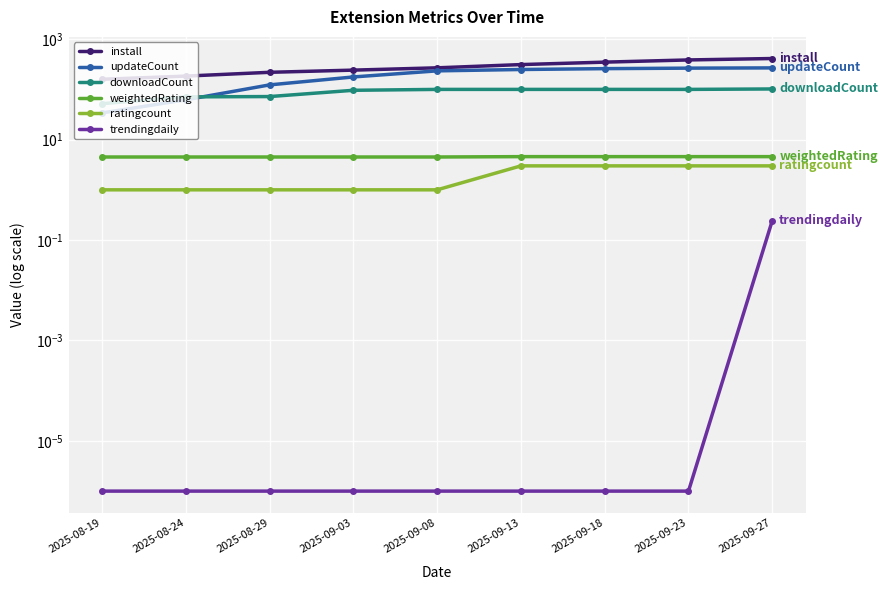

True or false: downloadCount and install intersect in this chart.

False